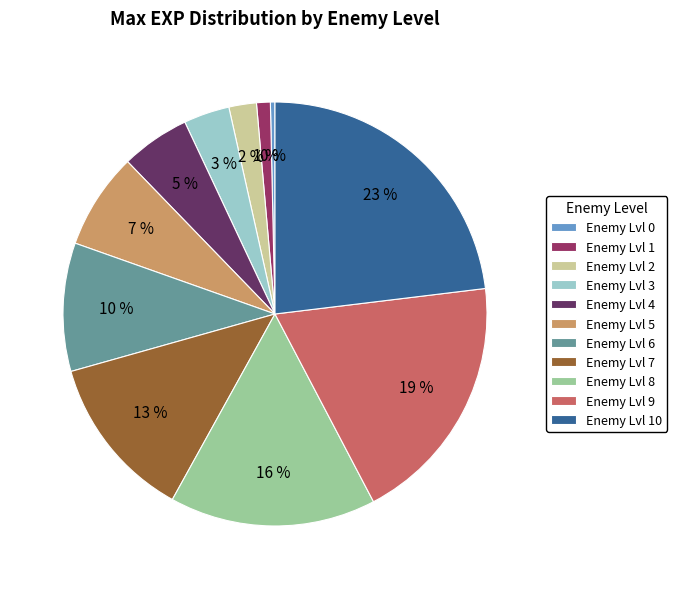

What is the ratio of the value at Enemy Lvl 5 to the value at Enemy Lvl 0?

21.0